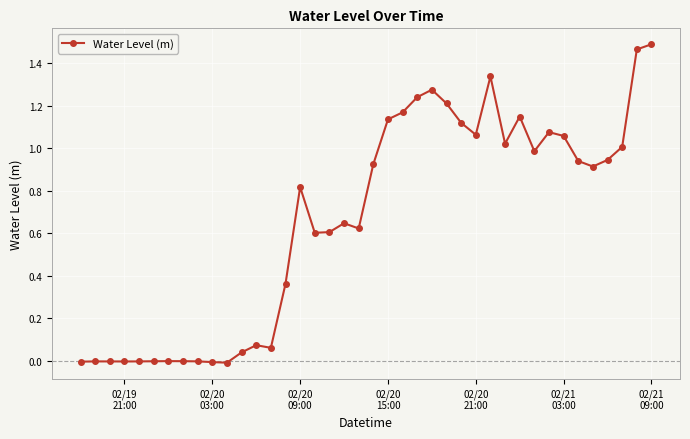

Does the chart display data point markers on the line(s)?

Yes